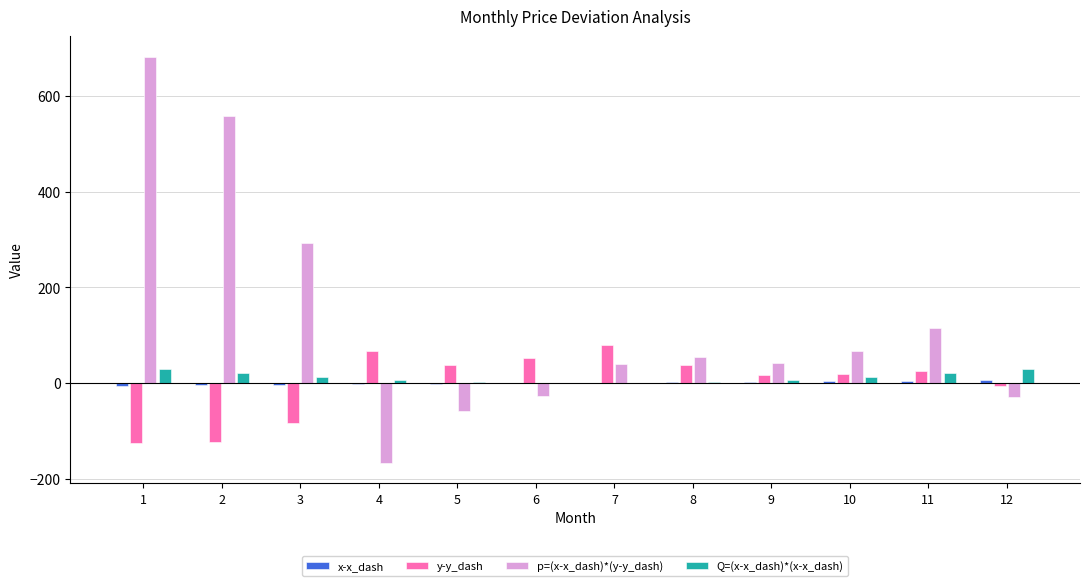

The value of x-x_dash at 6 is 0.0. True or false?

True